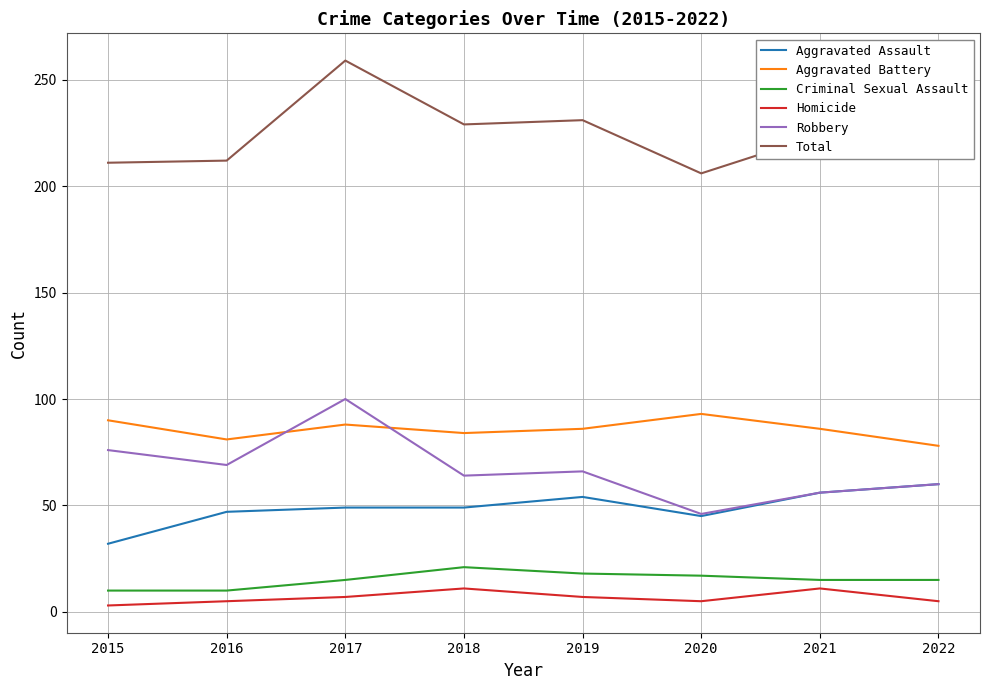

In Robbery, how many points are higher than both neighbors (excluding endpoints)?

2